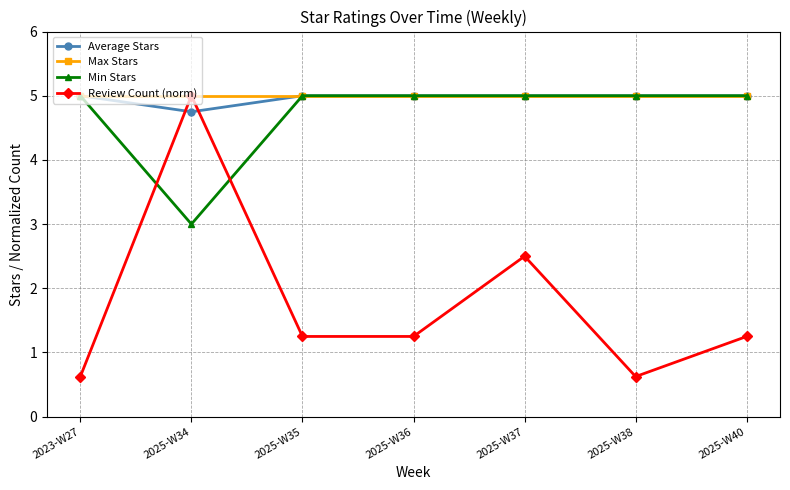

The value of Review Count (norm) at 2023-W27 is 0.2. True or false?

False